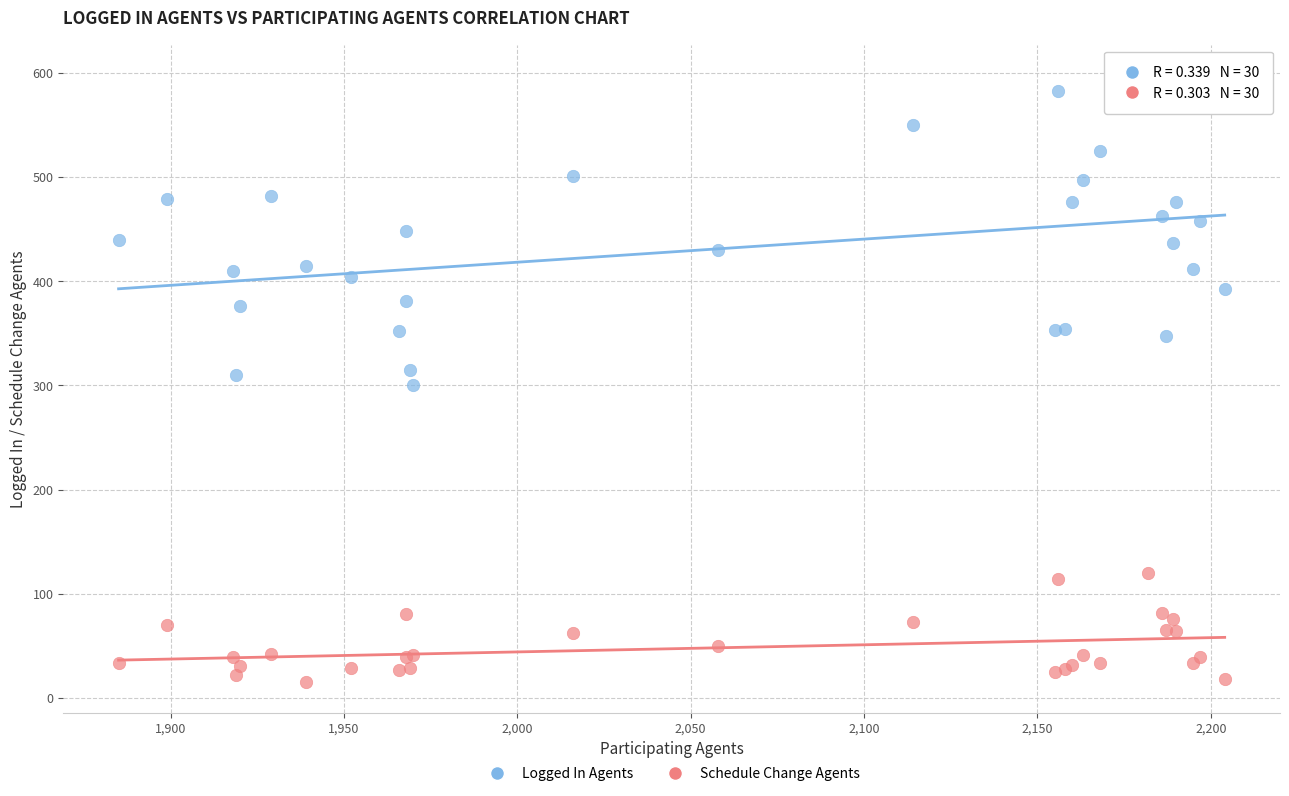

What is the X range (max minus min) for the scatter plot?

319